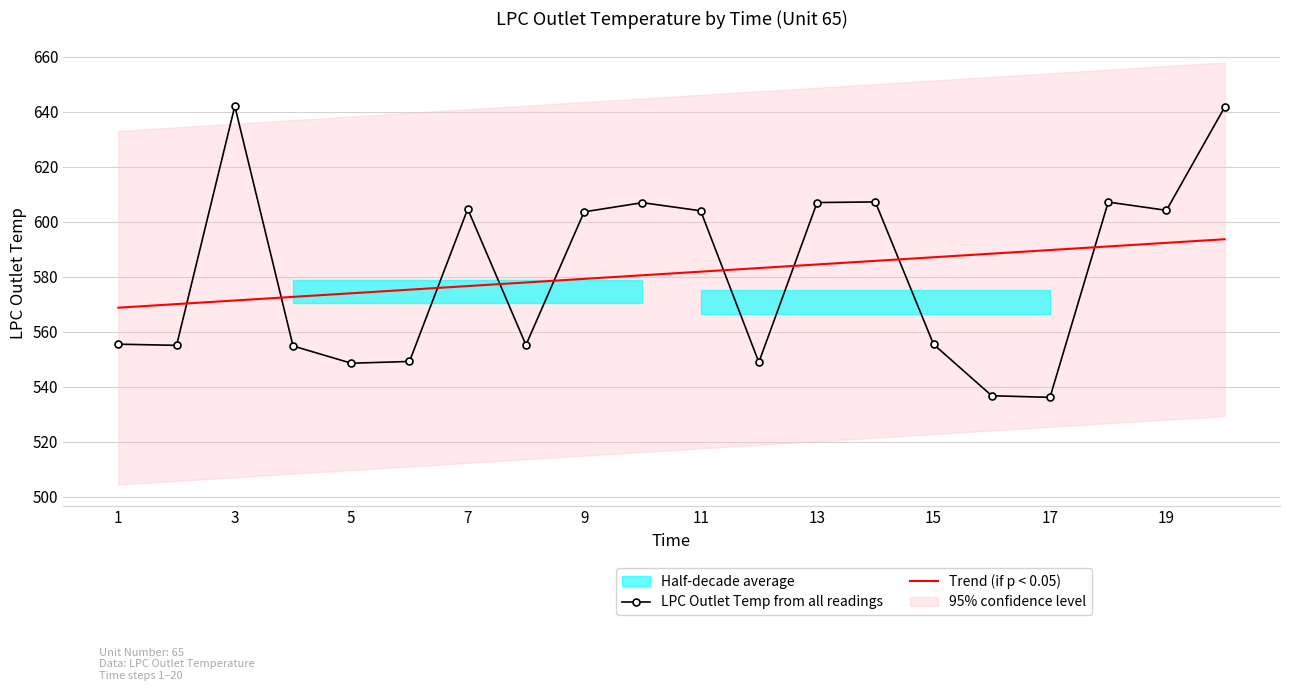

Is the value of LPC Outlet Temp from all readings at 19 greater than the value of Trend (if p < 0.05) at 3?

Yes